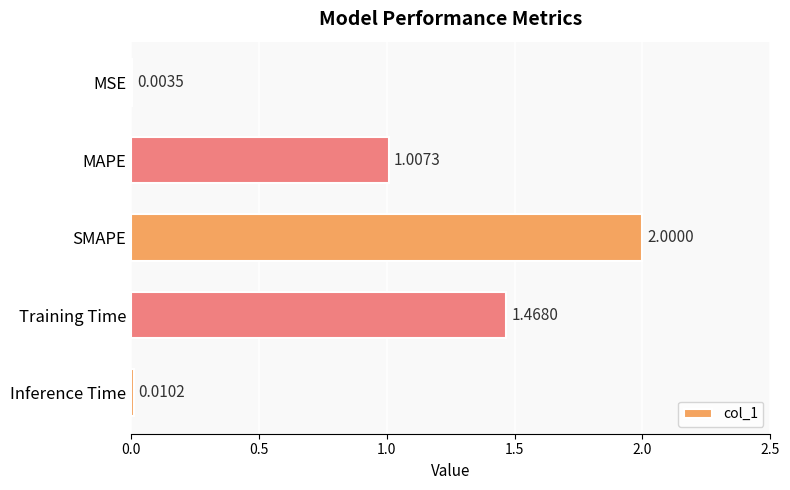

What is the sum of all values?

4.5